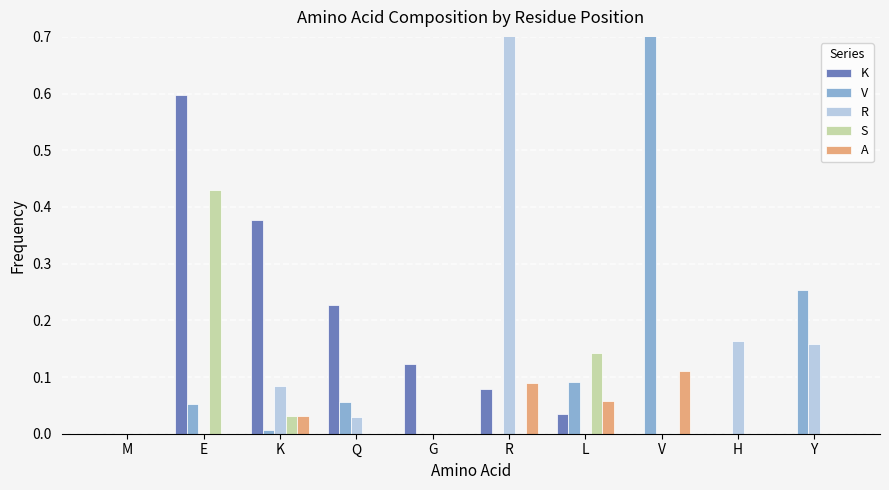

How many groups of bars are there?

10